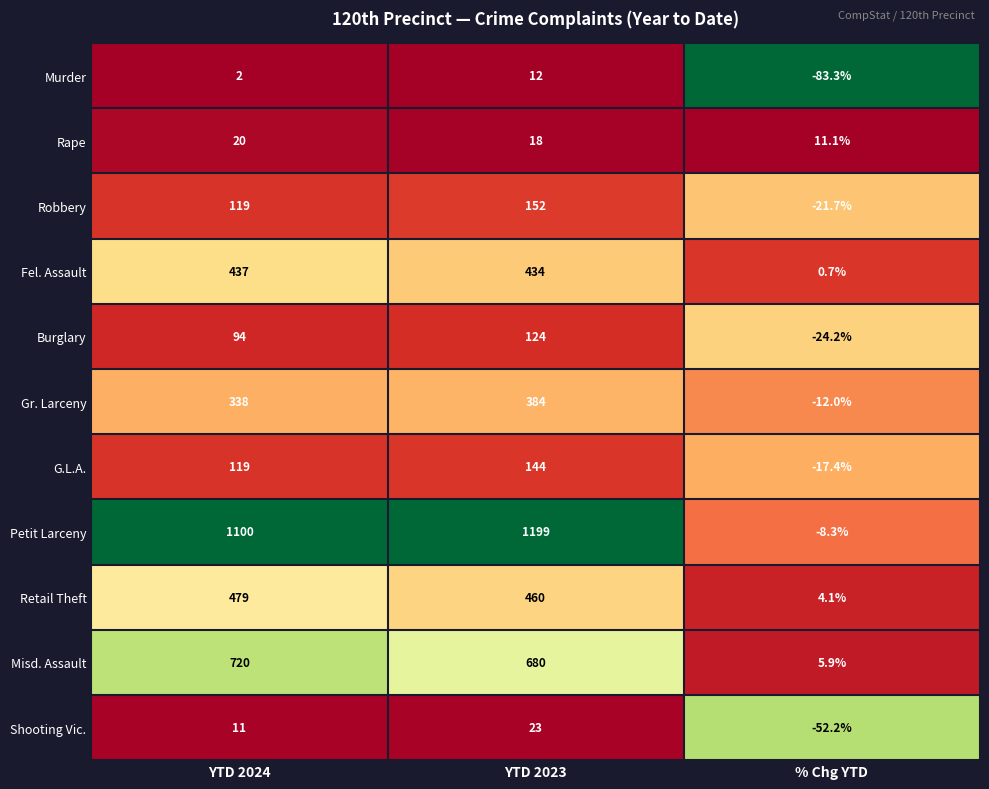

Rank the categories by G.L.A. value from highest to lowest.

YTD 2023, YTD 2024, % Chg YTD